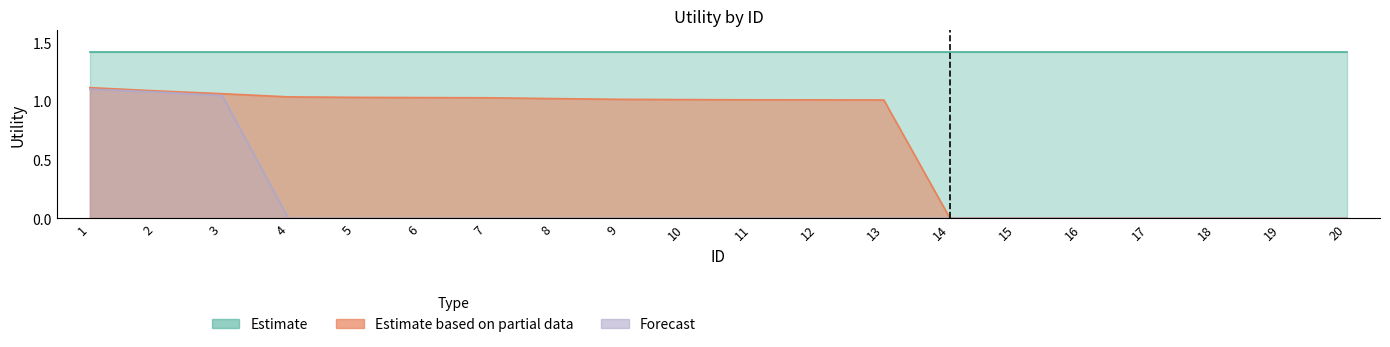

What is the value of the Estimate based on partial data point at the 5th from the left?

1.0